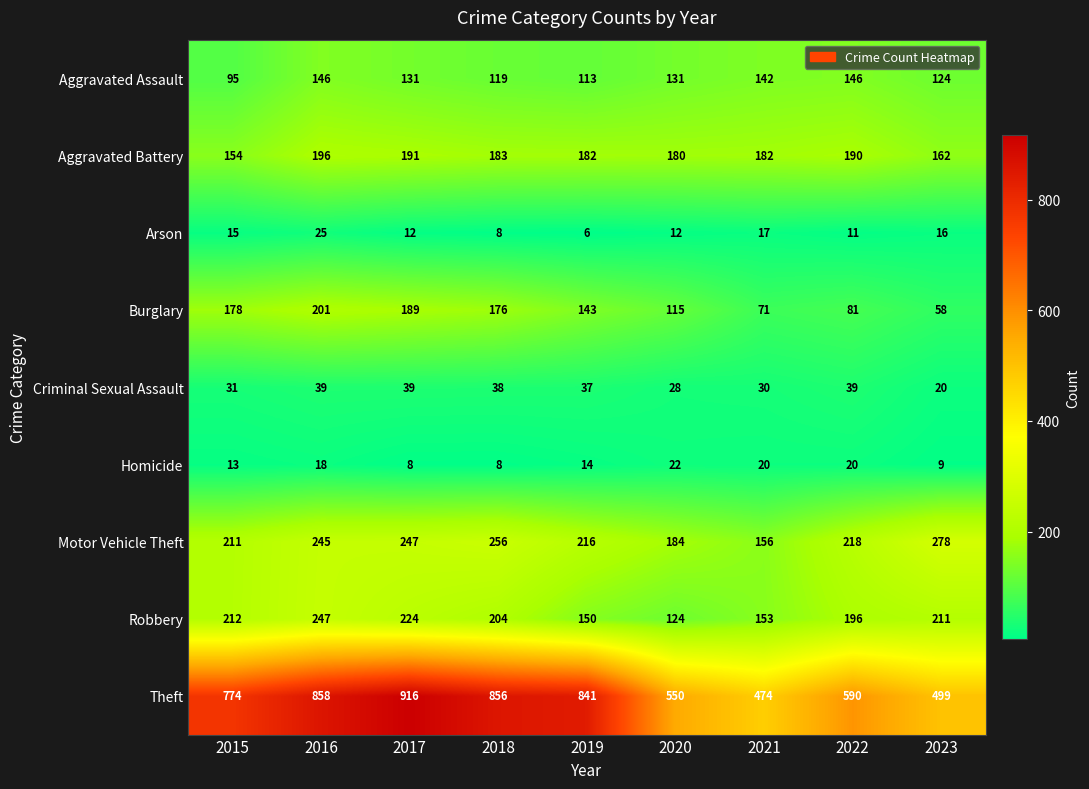

At which category is the sum across all series the highest?

2016